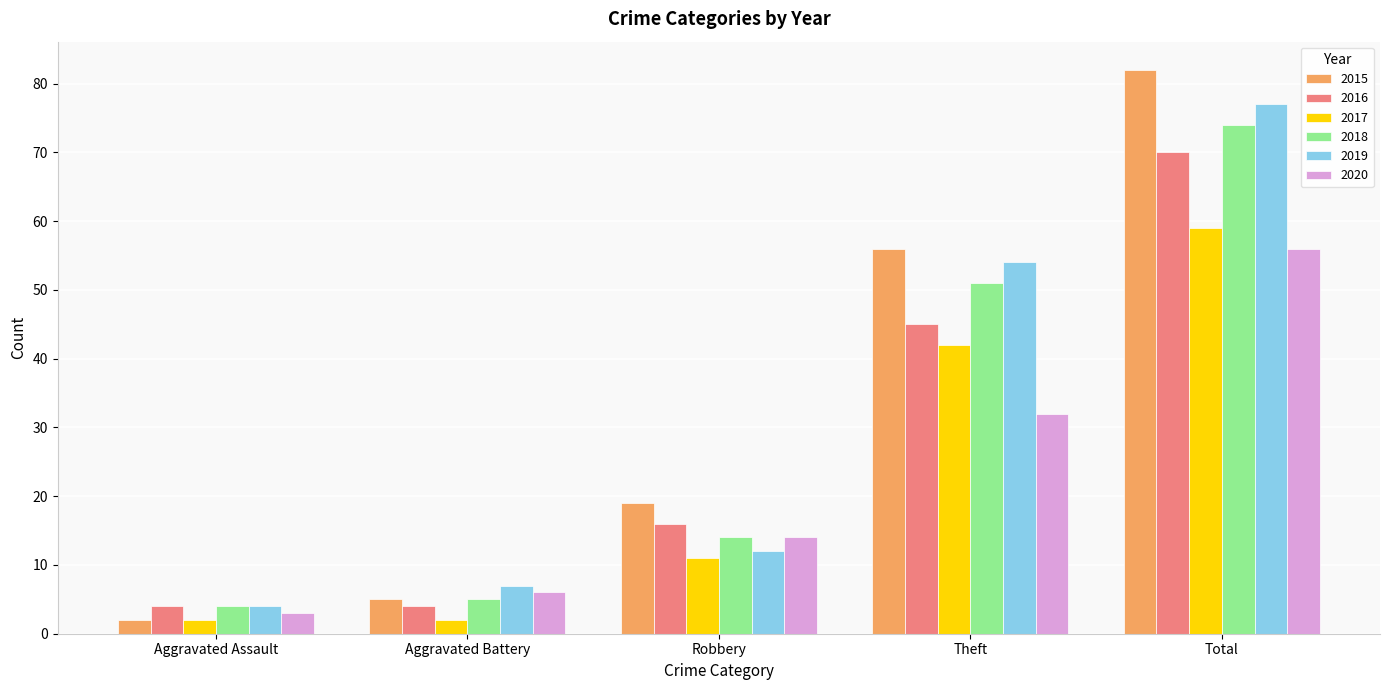

What is the value of the 2018 bar at the 4th from the left?

51